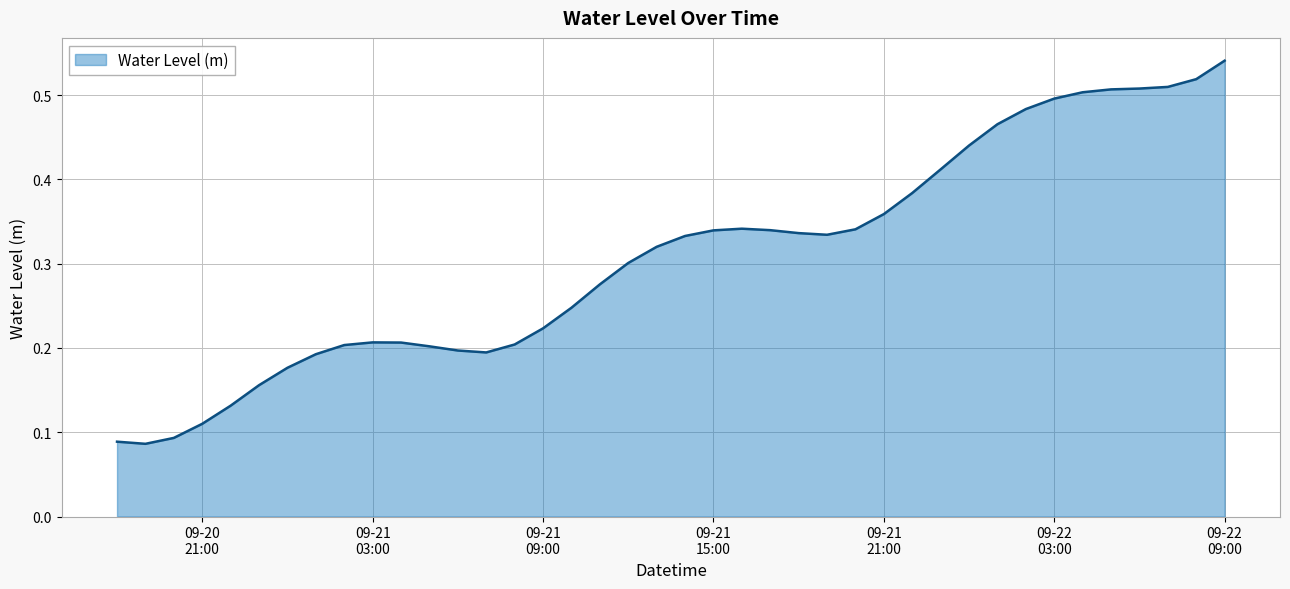

How many lines are shown in the chart?

1